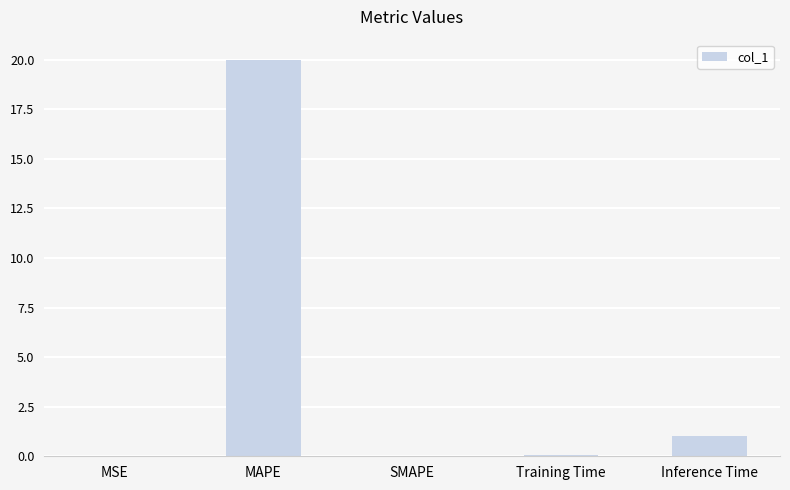

Which label corresponds to the largest value in the chart?

MAPE